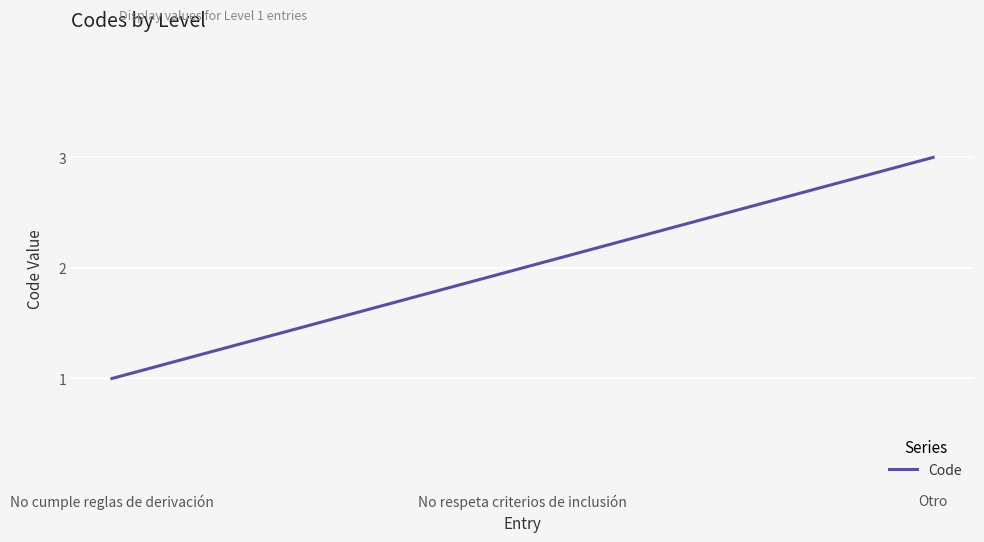

Reading right to left, list all the values displayed in this chart.

Otro=3	No respeta criterios de inclusión=2	No cumple reglas de derivación=1